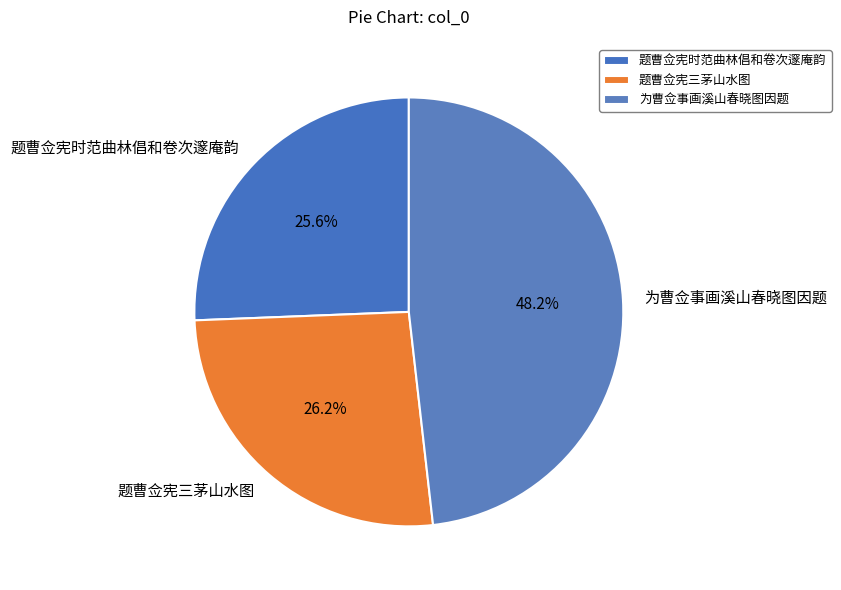

To the nearest percent, what portion does 题曹佥宪三茅山水图 represent?

26%